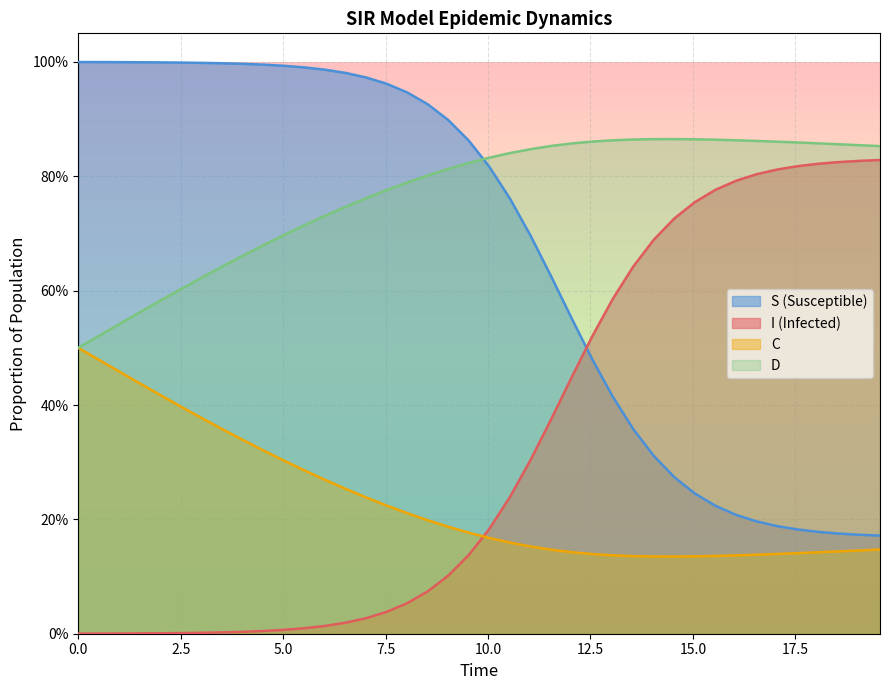

Is the value of I at 32 greater than the value of C at 11?

Yes